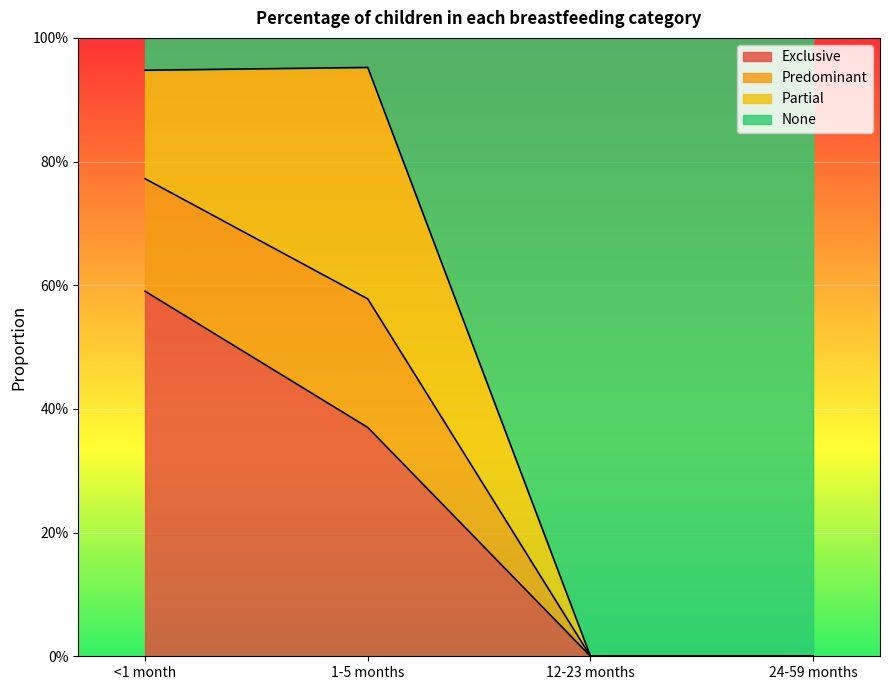

Where is Exclusive nearest to the value 0?

12-23 months